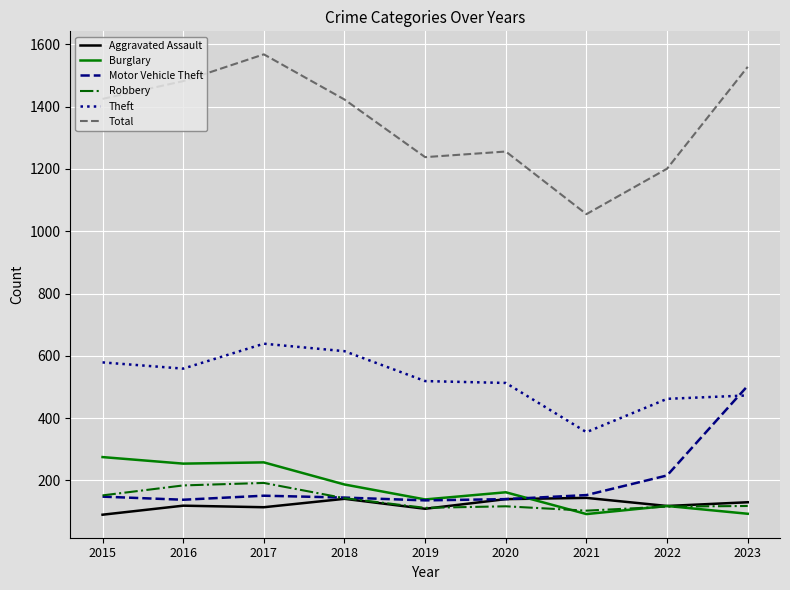

Read the Theft value at 2021.

355